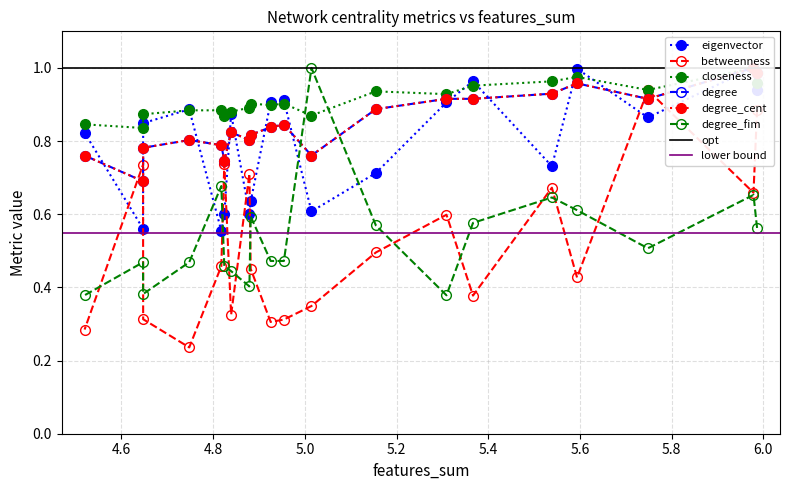

What is the label of the 18th point from the right?

betweenness